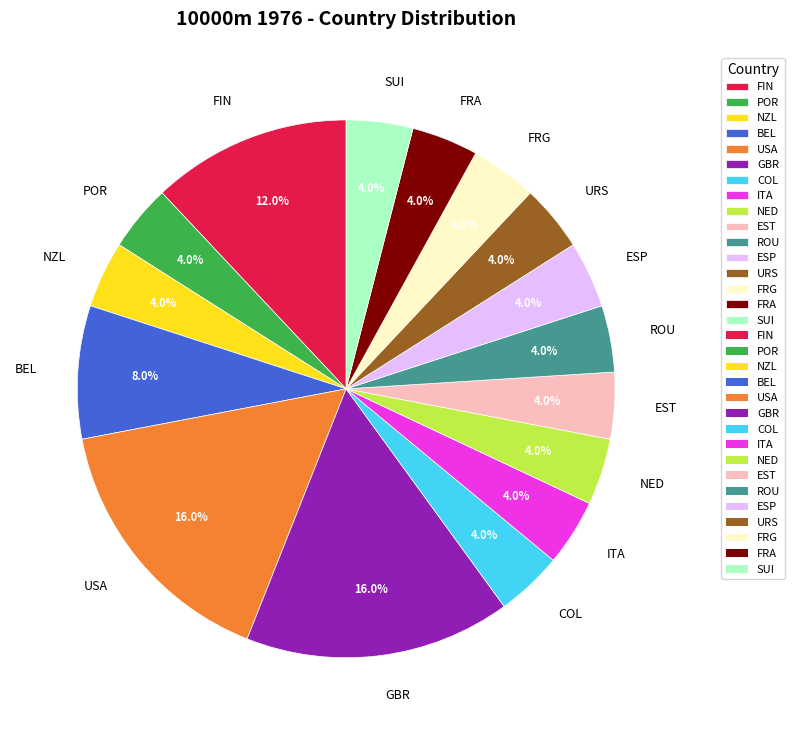

Is ESP the majority of the pie?

No